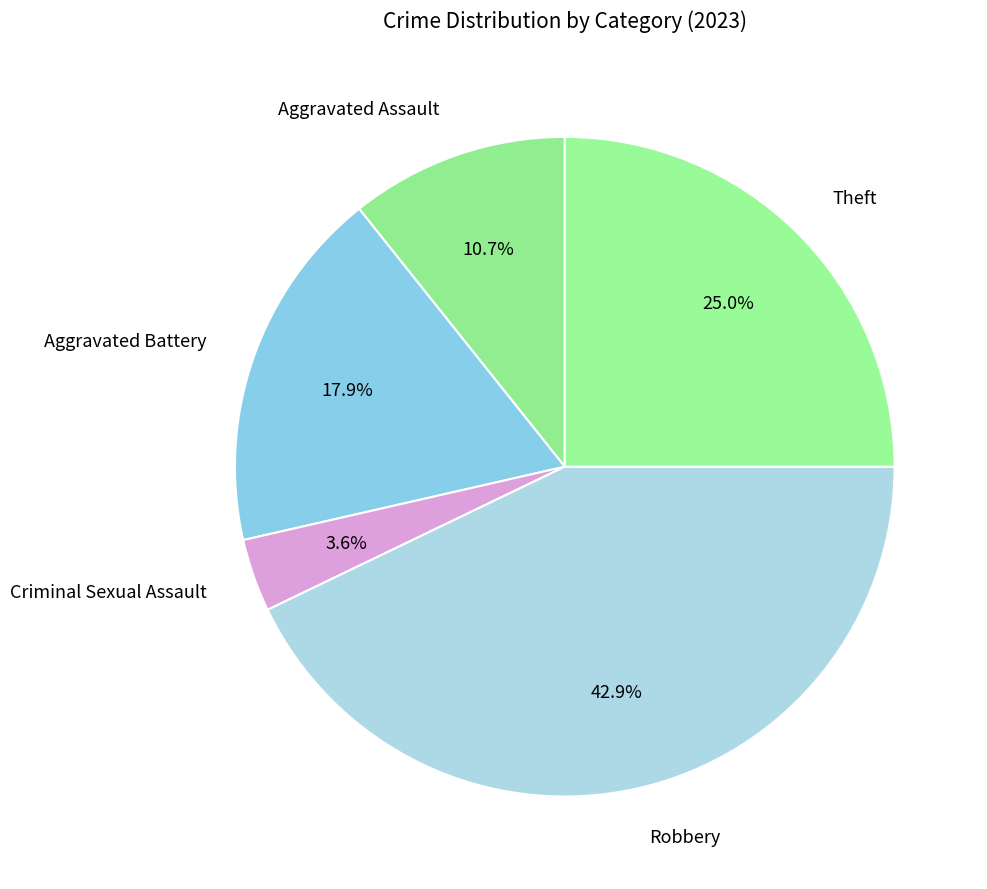

Is there a majority slice in this chart?

No